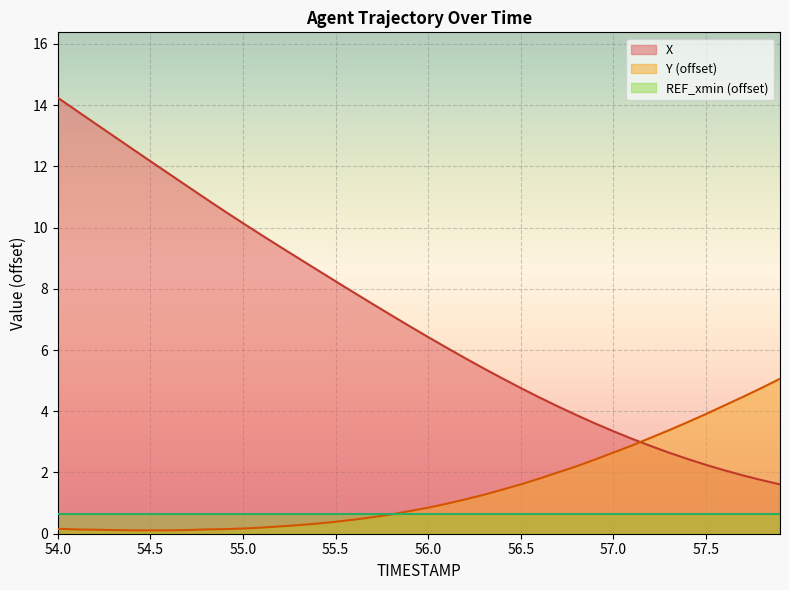

The Y series shows 0.3 at 55.4. True or false?

True